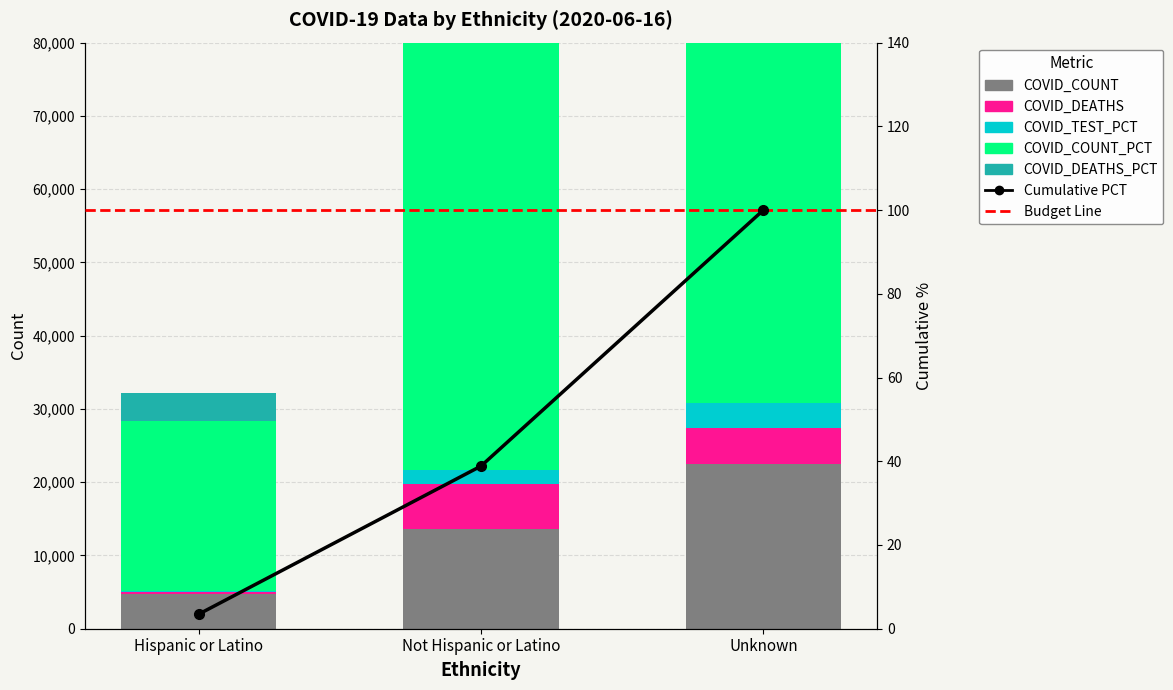

At which label does COVID_DEATHS first exceed 4965?

Not Hispanic or Latino